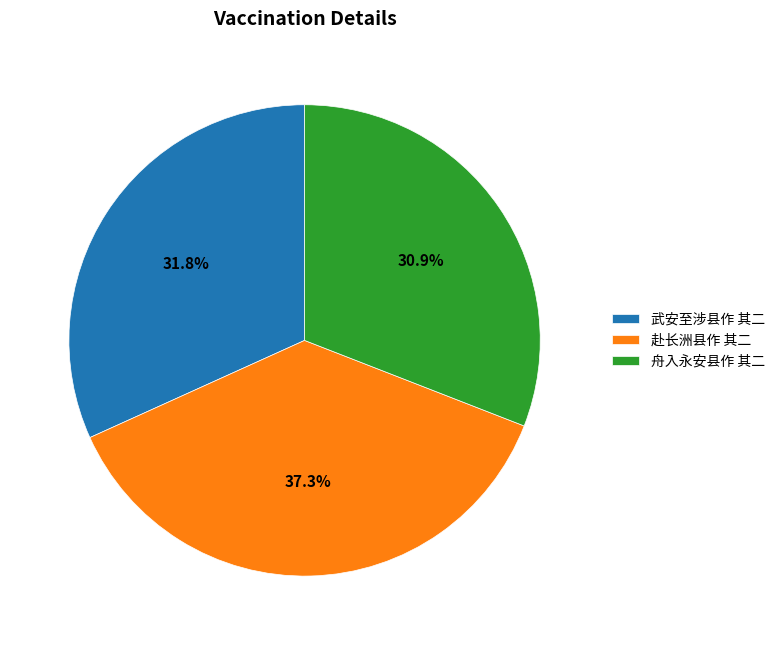

To the nearest percent, what portion does 舟入永安县作 其二 represent?

31%